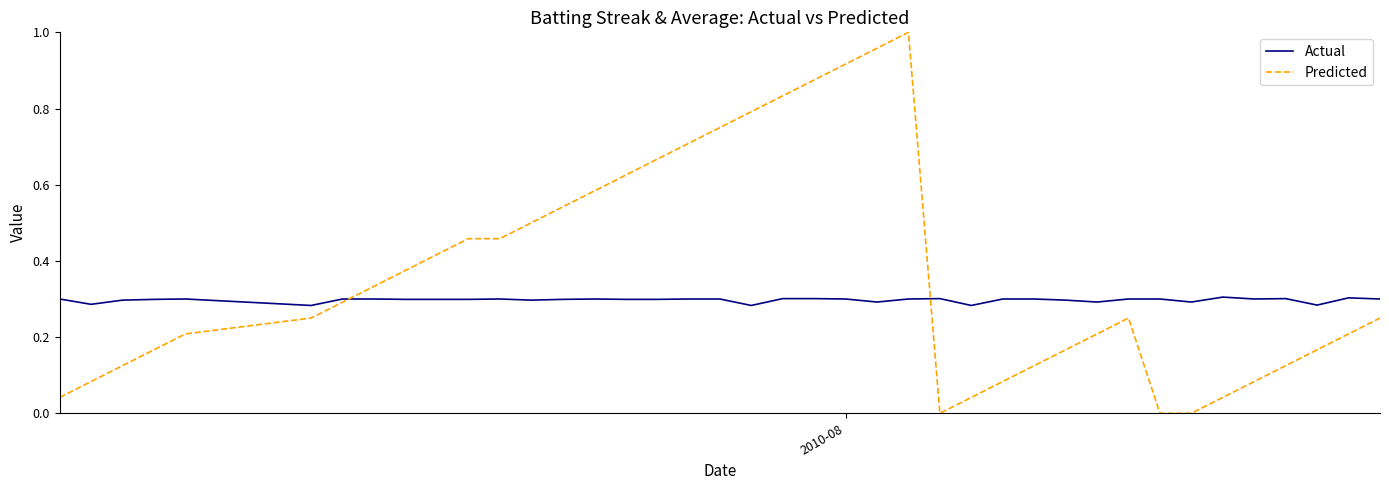

What is the value of the Actual point at the 3rd from the left?

0.3